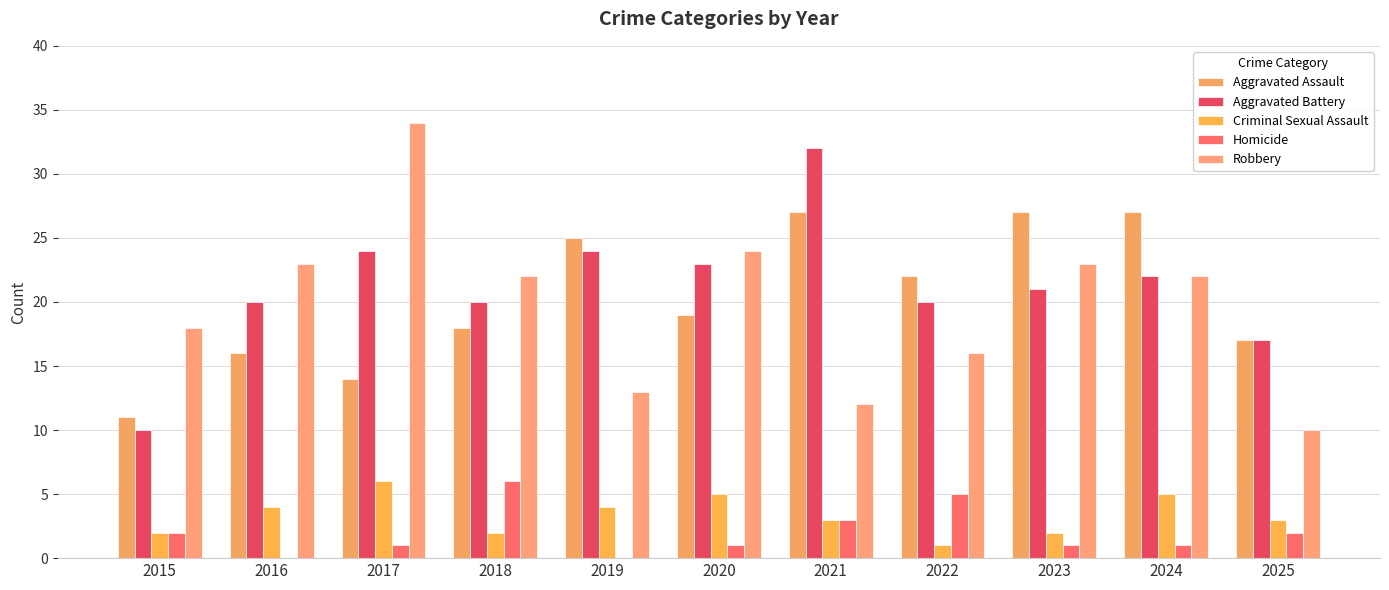

Are the bars grouped side by side (vs. stacked)?

Yes